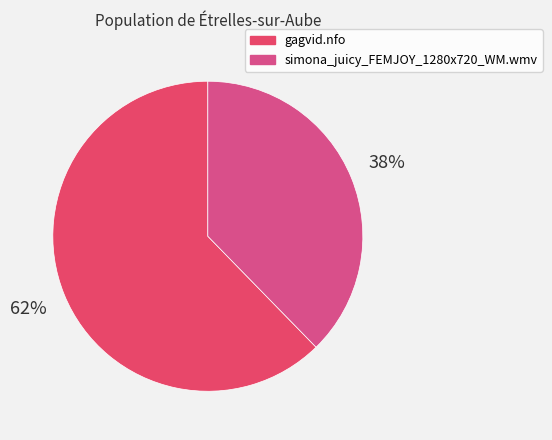

To the nearest percent, what is the average slice percentage?

50%